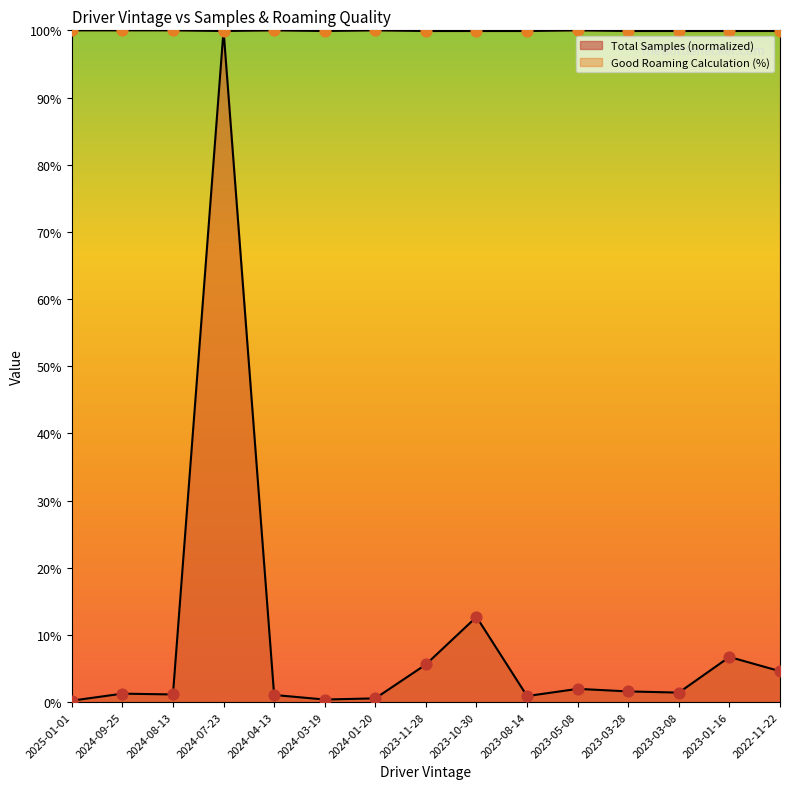

What are all the series names shown in the legend?

Total Samples, Good Roaming Calculation (%)